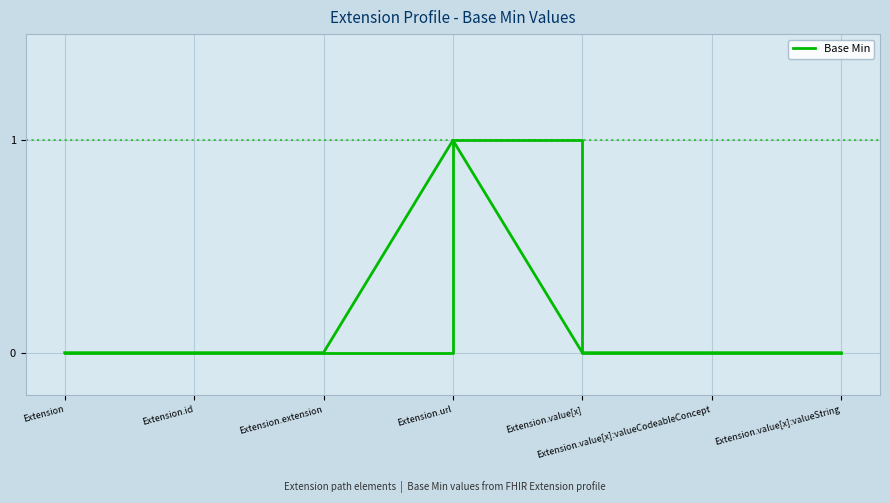

Does the chart have visible grid lines?

Yes